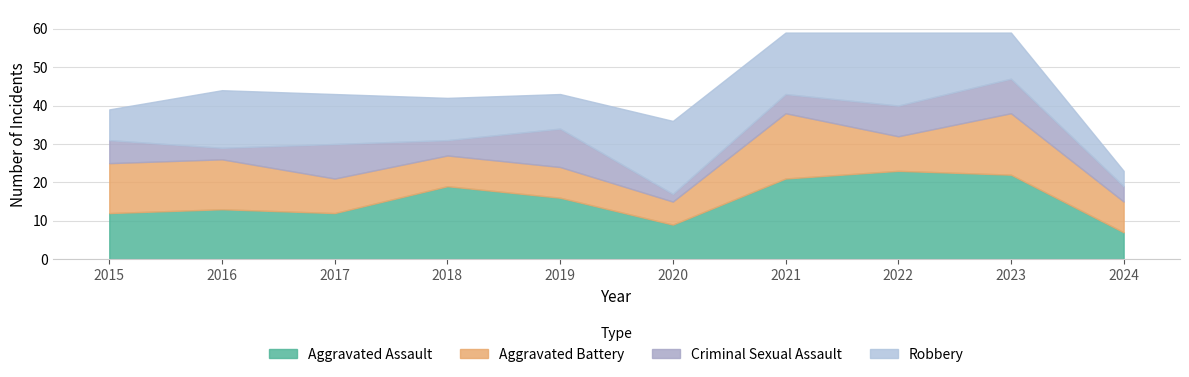

Reading left to right, extract all data points from this chart.

Aggravated Assault: 2015=12	2016=13	2017=12	2018=19	2019=16	2020=9	2021=21	2022=23	2023=22	2024=7
Aggravated Battery: 2015=13	2016=13	2017=9	2018=8	2019=8	2020=6	2021=17	2022=9	2023=16	2024=8
Criminal Sexual Assault: 2015=6	2016=3	2017=9	2018=4	2019=10	2020=2	2021=5	2022=8	2023=9	2024=4
Robbery: 2015=8	2016=15	2017=13	2018=11	2019=9	2020=19	2021=16	2022=19	2023=12	2024=4